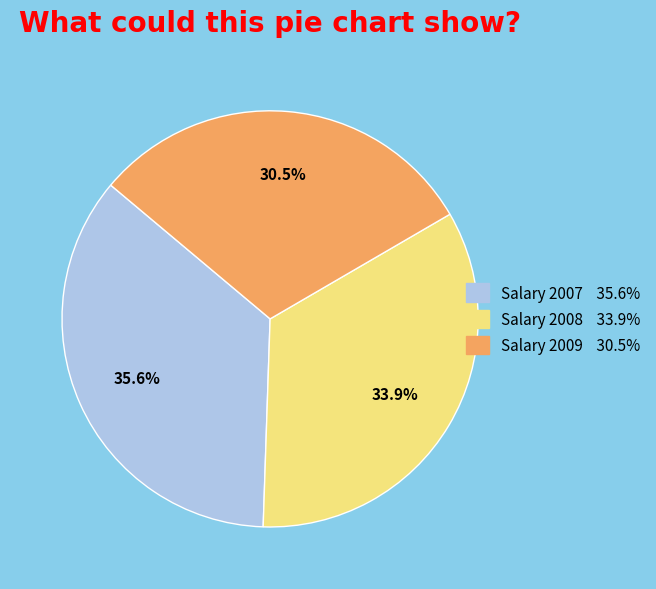

Which has a higher value, Salary 2009 or Salary 2007?

Salary 2007